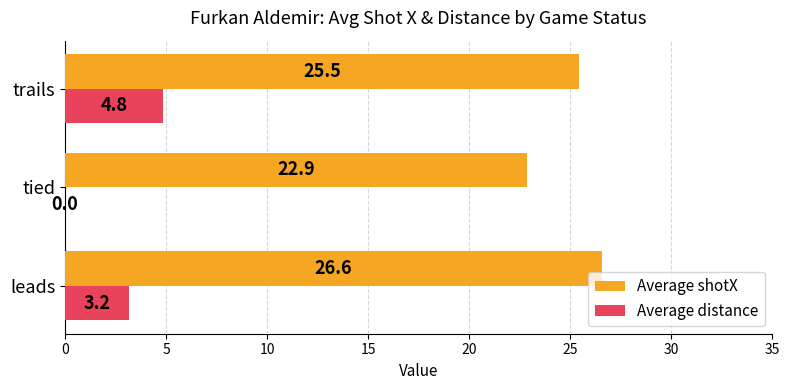

How many Average shotX values are between 22 and 26?

2